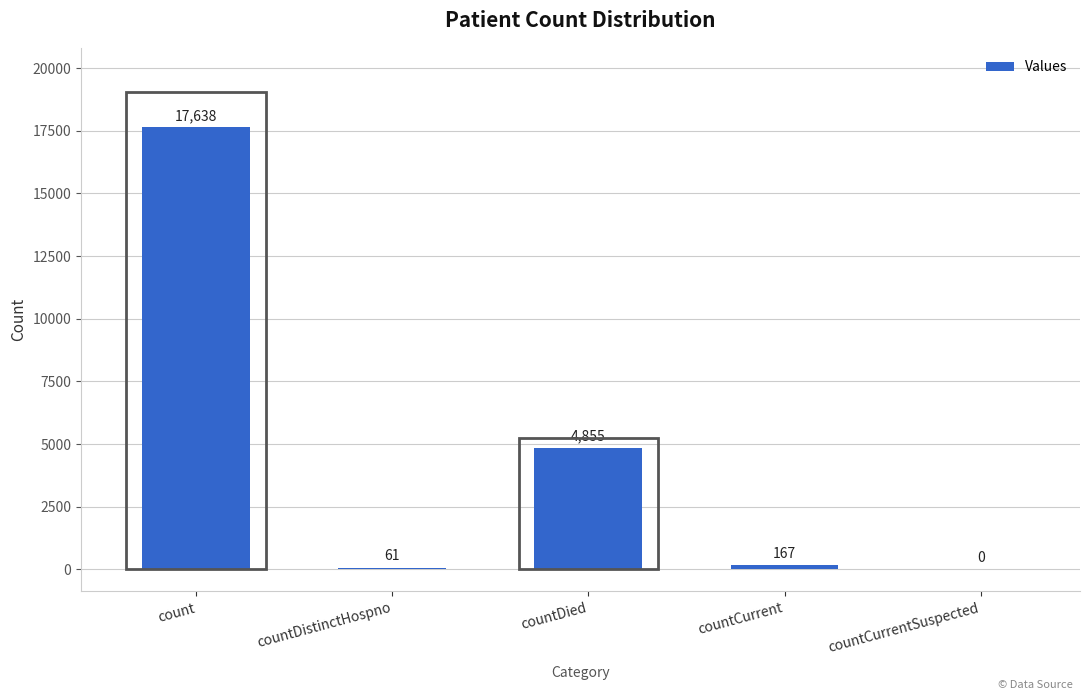

At which label is the value closest to 8819?

countDied